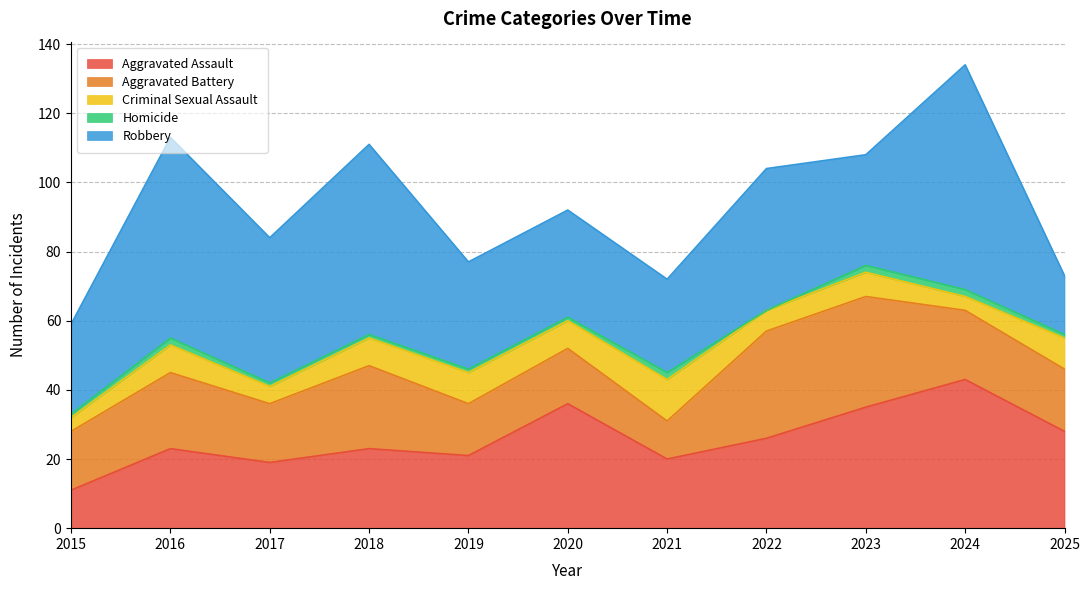

How many values in the Homicide series are below 1?

1